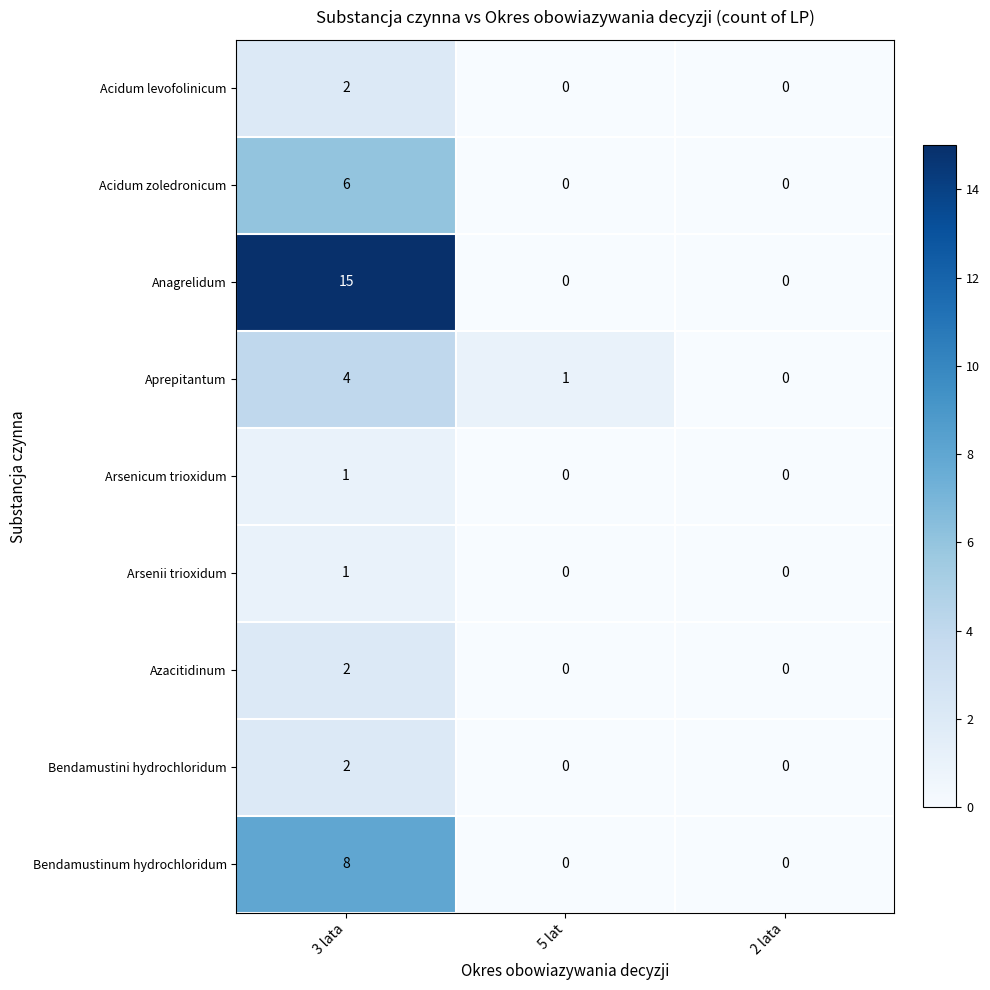

How many Azacitidinum values are between 0 and 2?

3